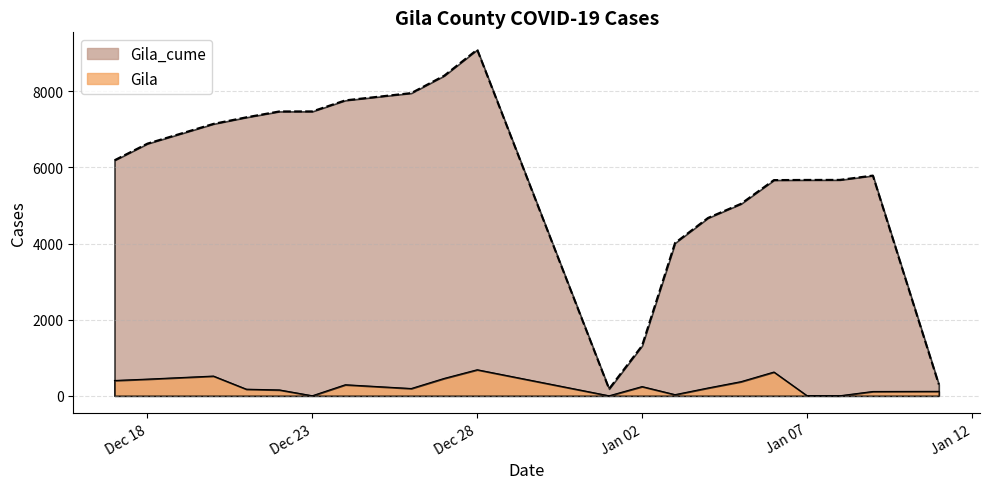

Read the Gila_cume value at 1/8/2021, to the nearest 10.

5670